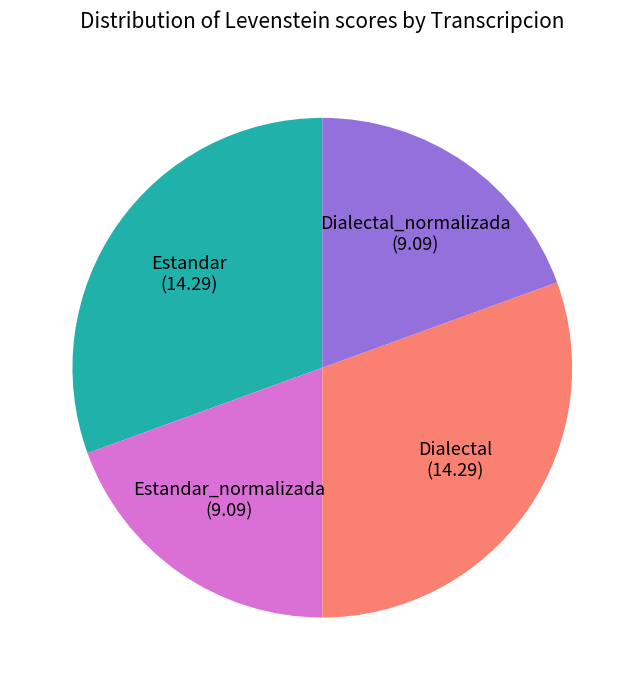

Combined, do Estandar_normalizada and Dialectal_normalizada account for over 50%?

No